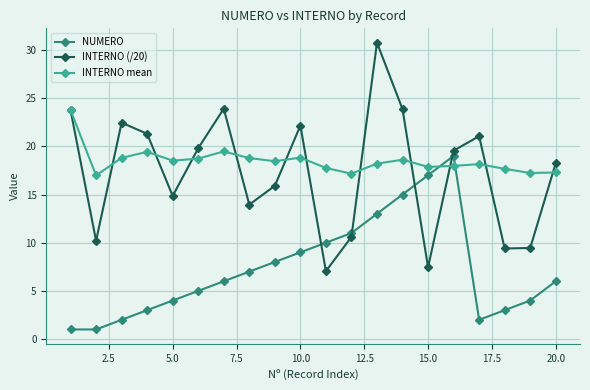

True or false: INTERNO (/20) has more than 0 points higher than both neighbors.

True